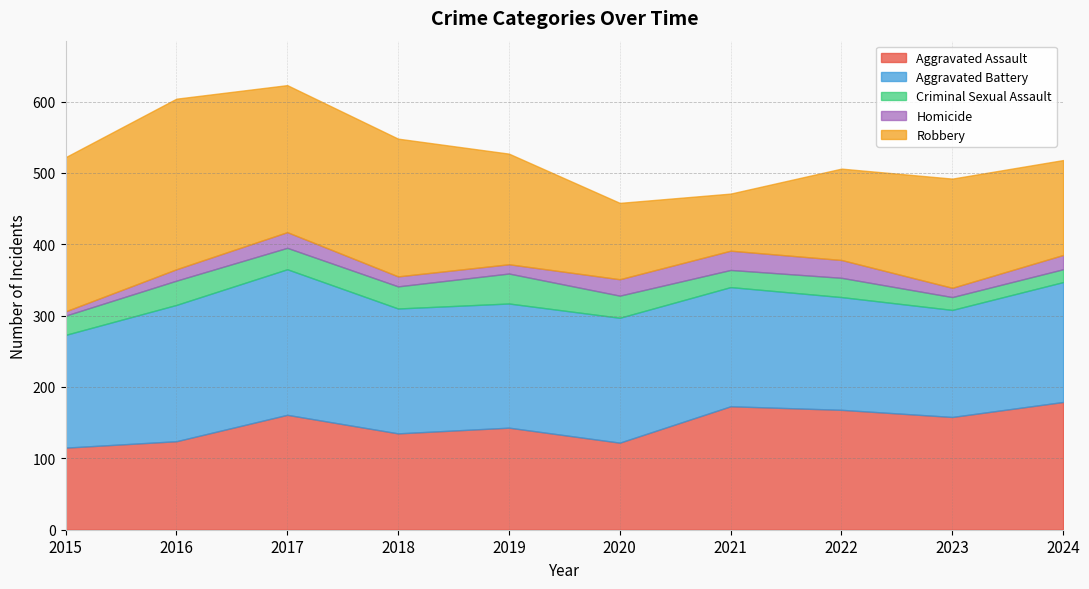

Rank the series by their maximum value, from highest to lowest.

Robbery, Aggravated Battery, Aggravated Assault, Criminal Sexual Assault, Homicide